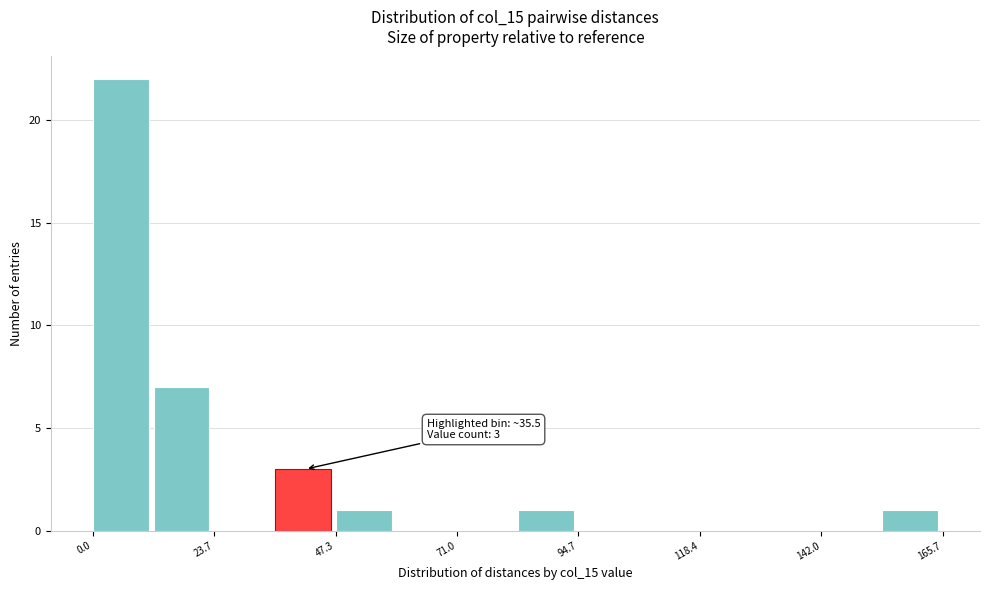

Around what value on the x-axis is the tallest bar? Give the approximate position of its centre, as read against the axis.

5